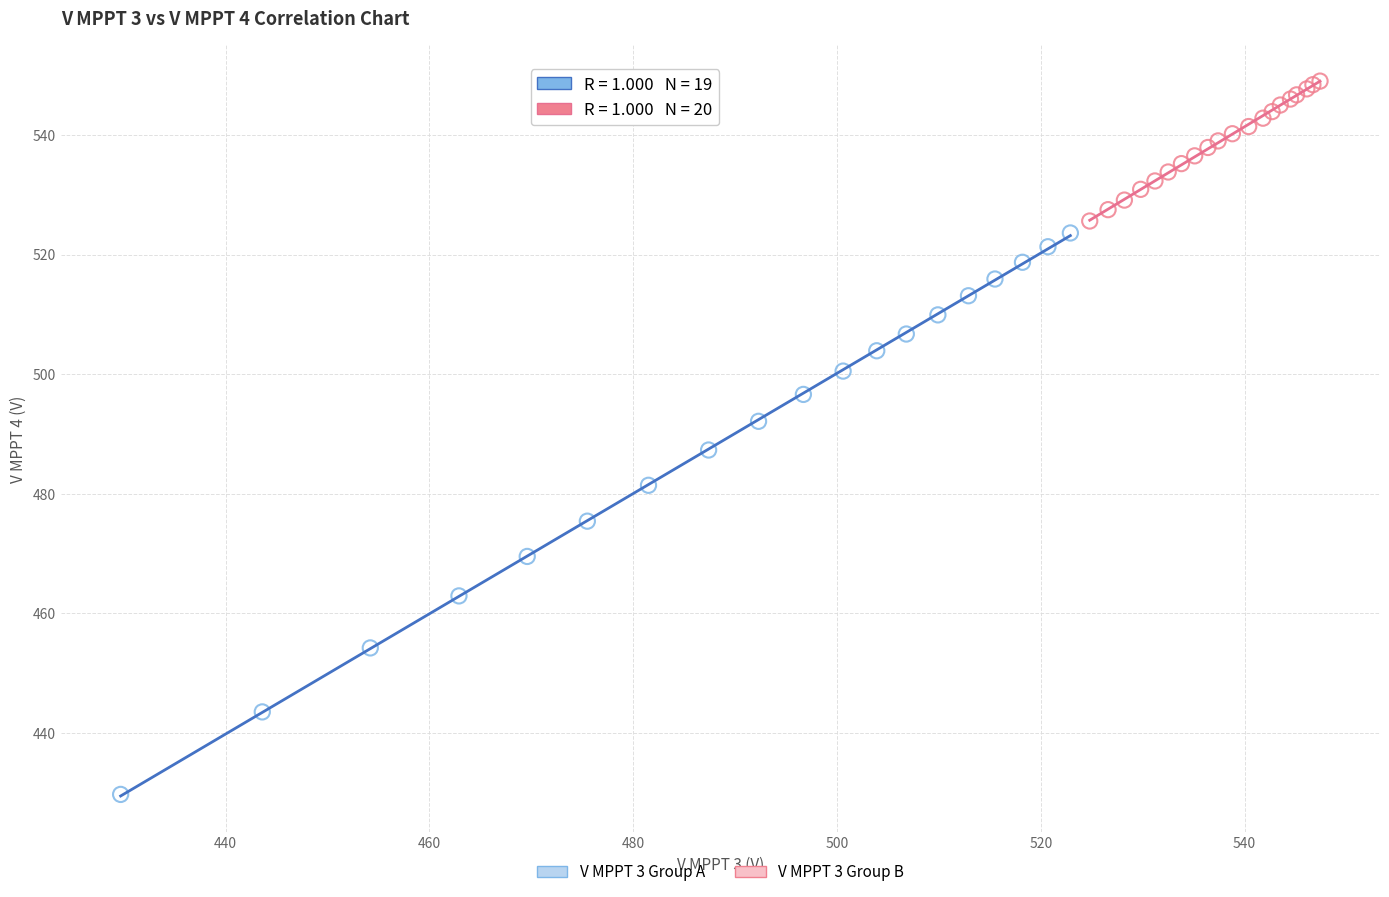

Which series reaches the minimum Y coordinate?

V MPPT 3 Group A